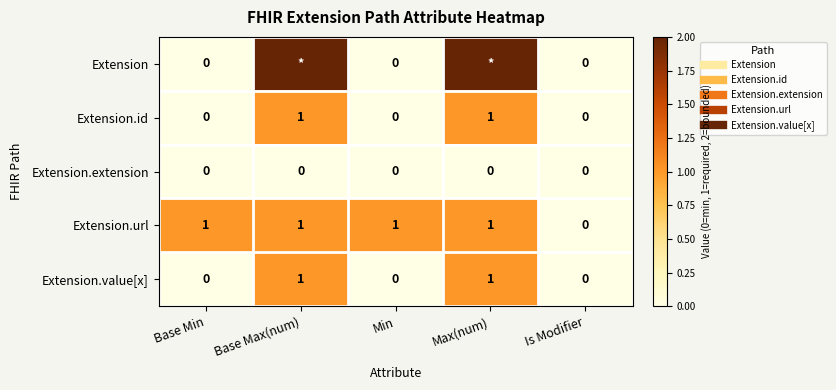

What is the difference between the highest and lowest values at Max(num)?

2